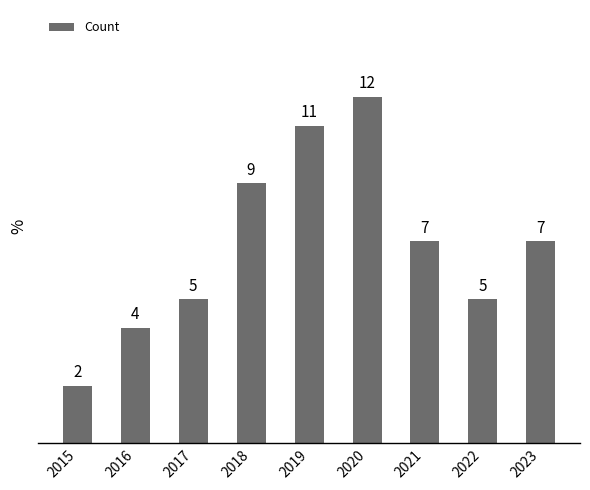

True or false: the data shows 7 at 2023.

True